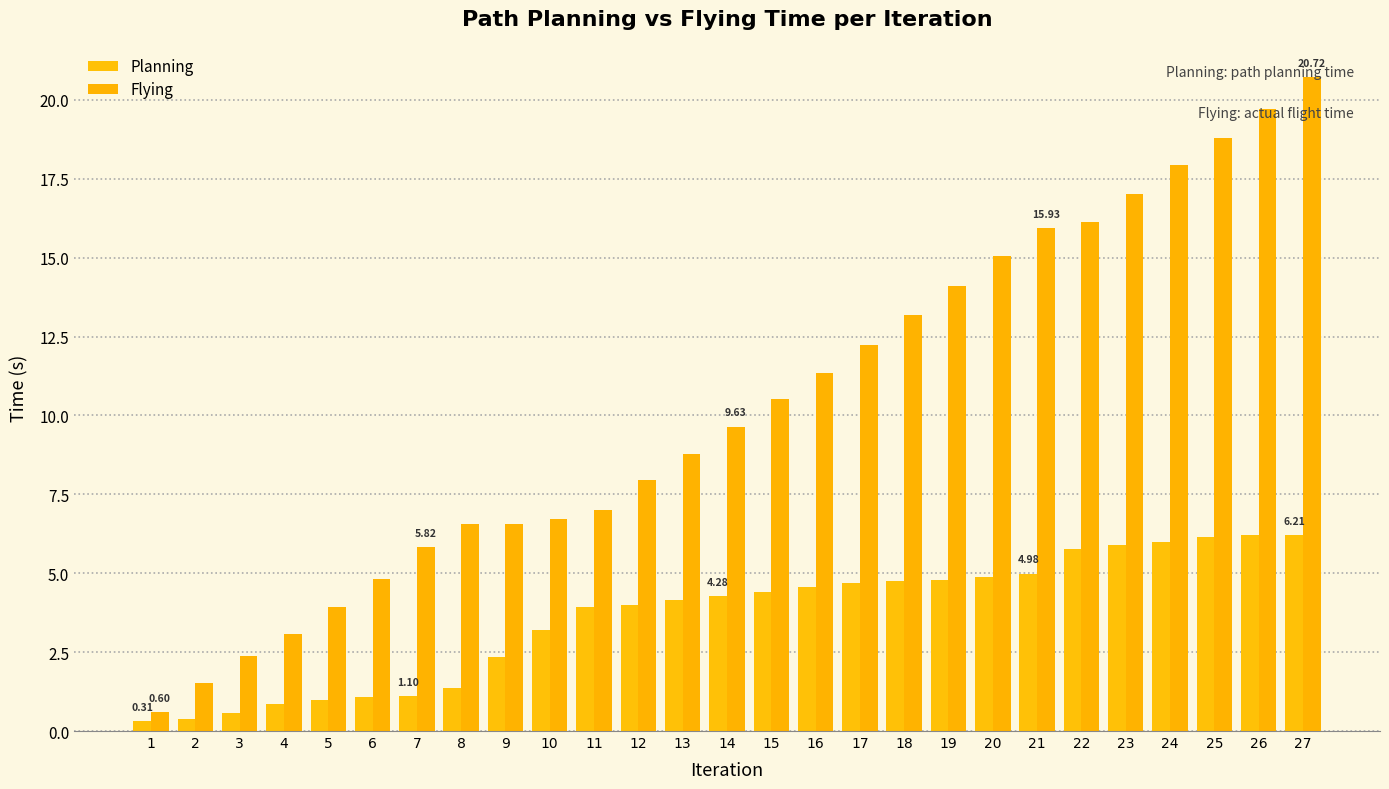

Between 16 and 22, which series saw the biggest shift?

Flying